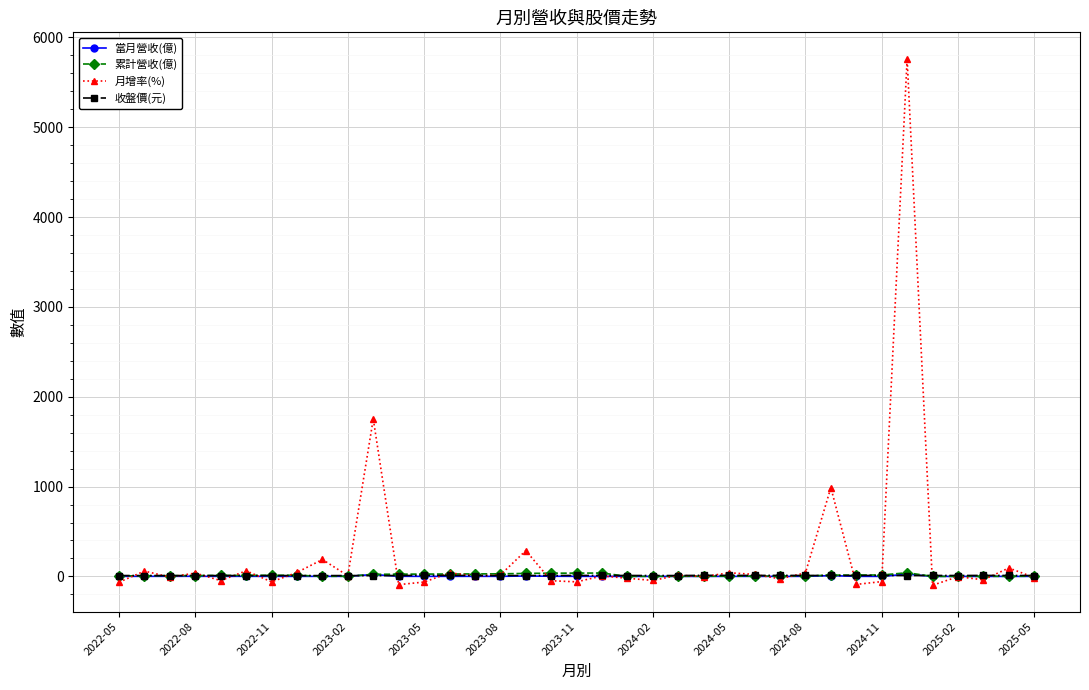

True or false: 收盤價(元) has more than 0 points higher than both neighbors.

True